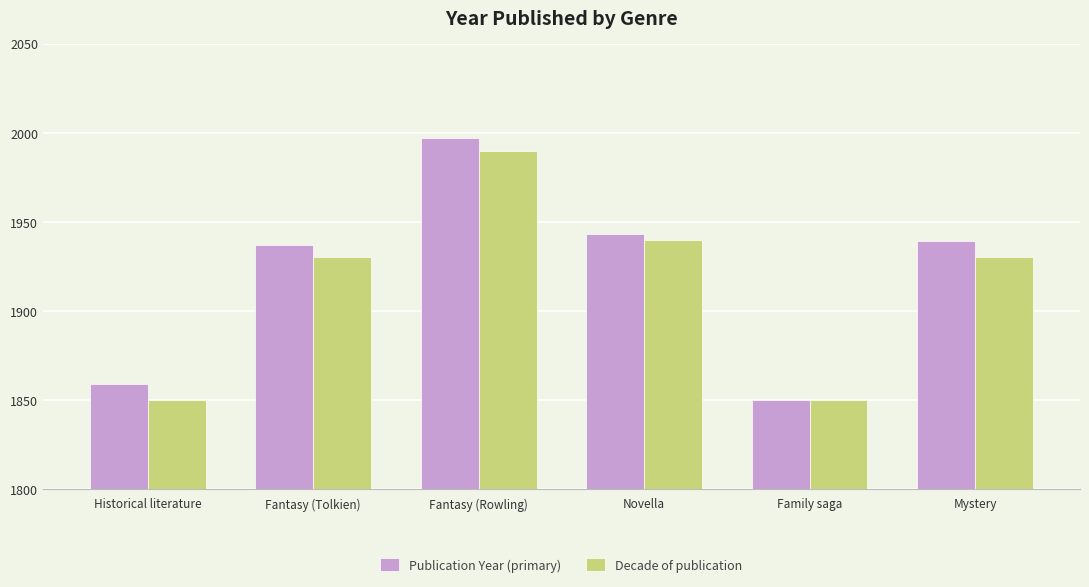

At which label is Publication Year (primary) closest to 1923?

Fantasy (Tolkien)